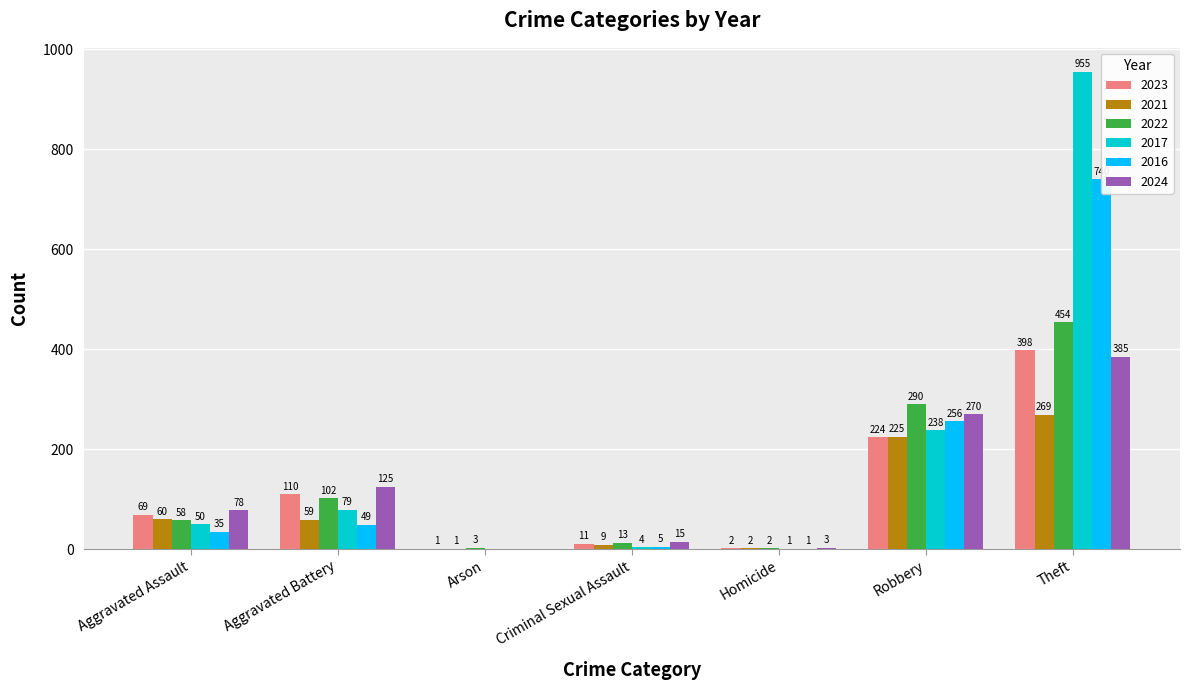

Rank the series at Homicide from lowest to highest value.

2017, 2016, 2023, 2021, 2022, 2024